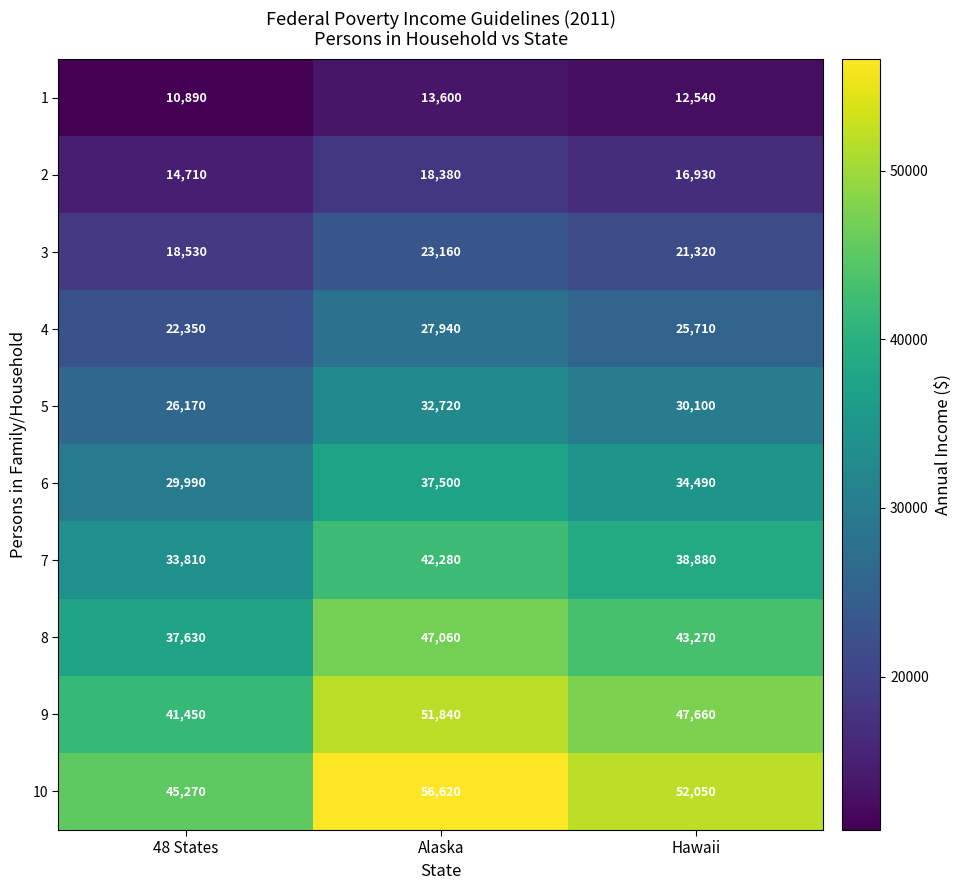

Where does the 8 series first go above 43270?

Alaska